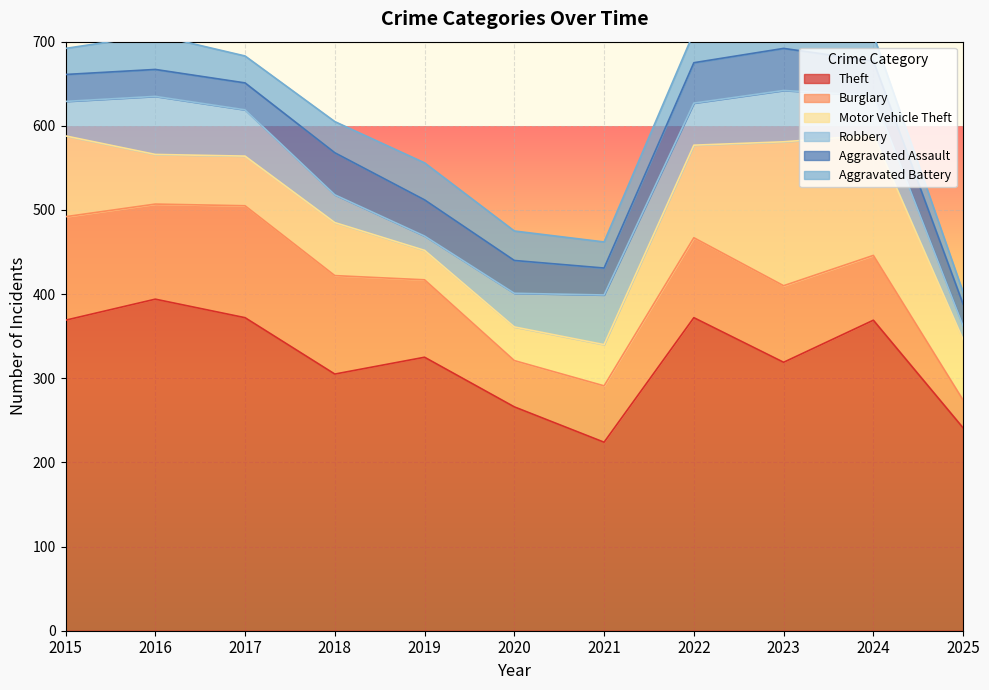

What is the difference between the maximum and minimum values in the Aggravated Battery series?

30